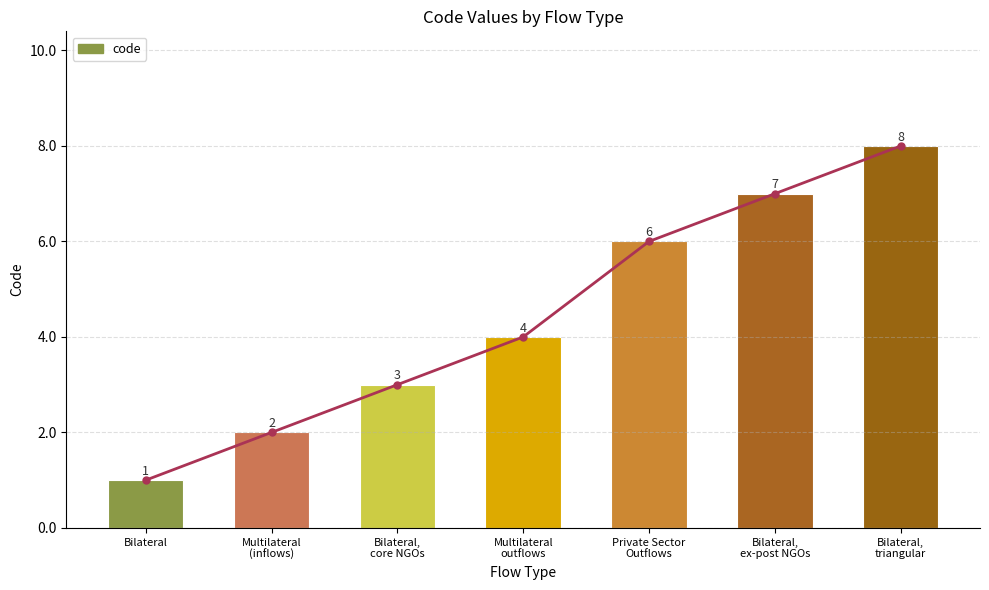

Read the value at Multilateral
outflows.

4